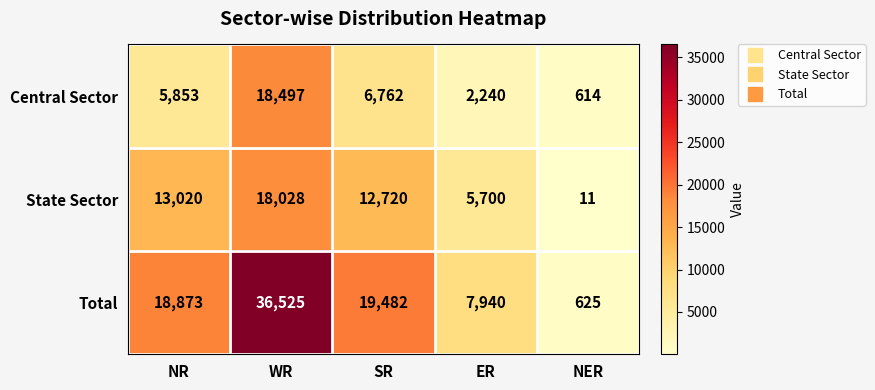

At how many categories does at least one series exceed 25686?

1